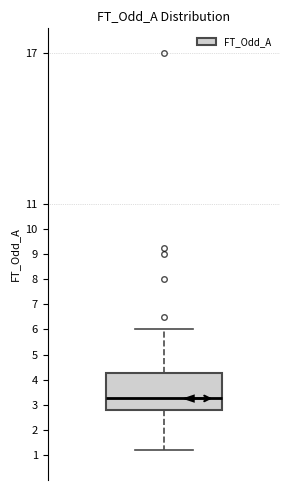

Where is the upper edge of the box on the y-axis? The values are not printed on the chart, so give them approximately, as read against the axis.

4.3